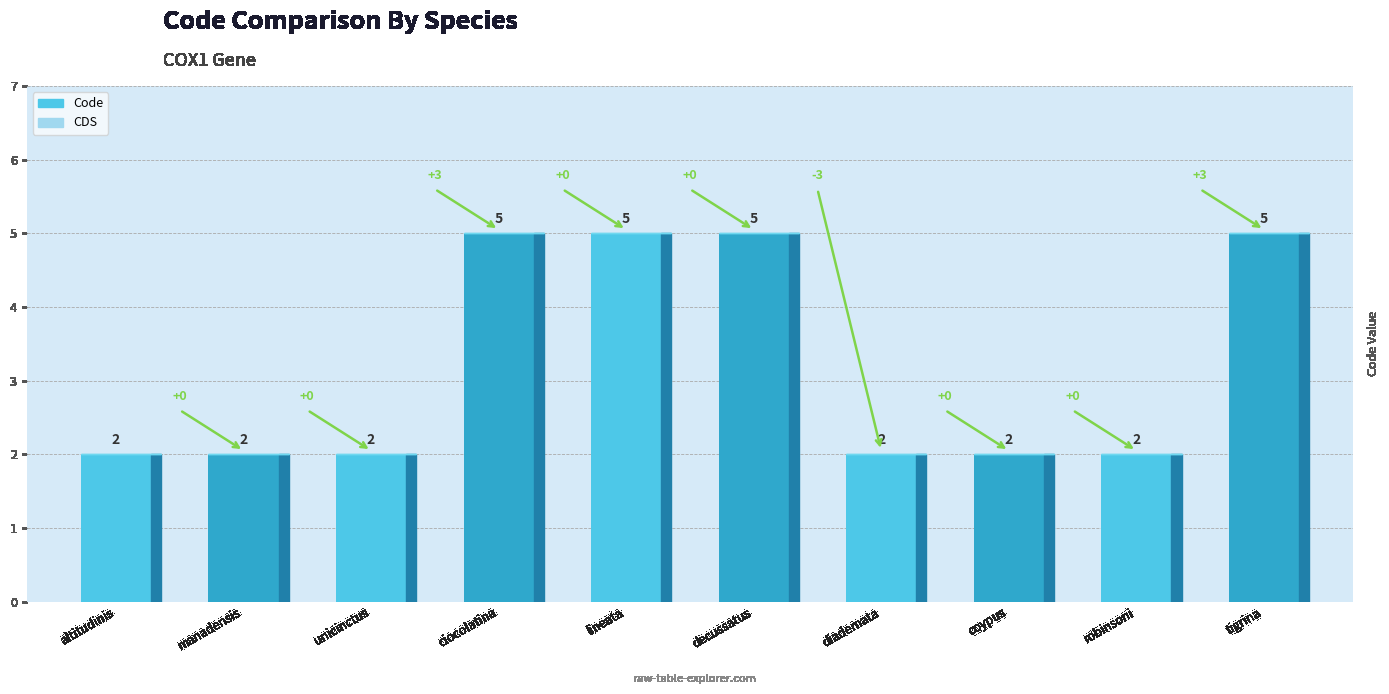

At how many categories does at least one series exceed 2?

4